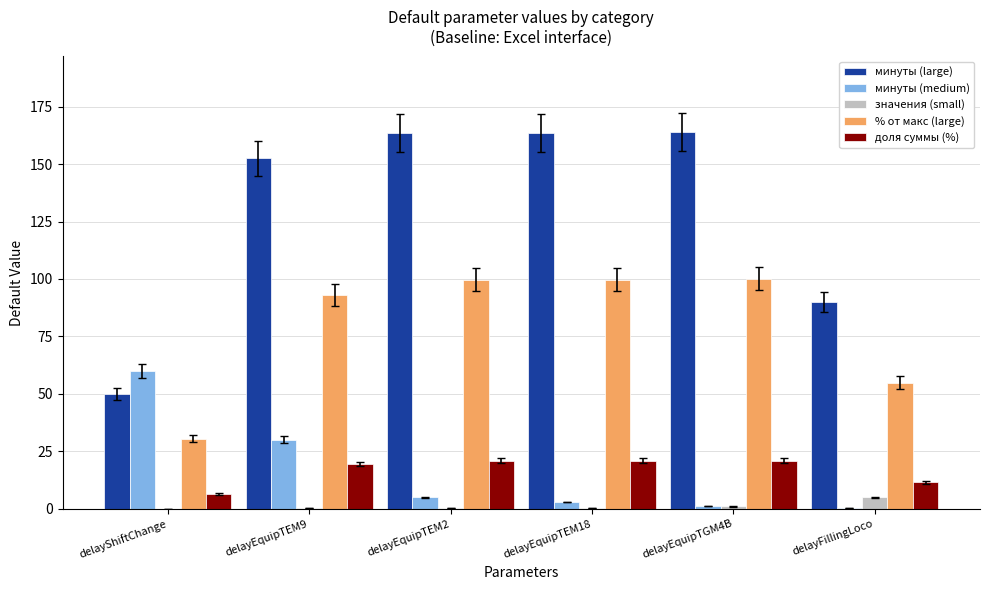

Between delayEquipTEM9 and delayFillingLoco, which series saw the biggest shift?

минуты (large)